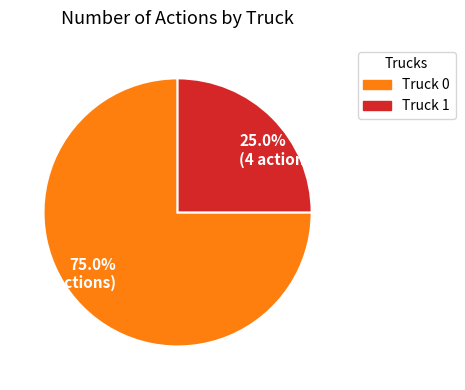

What is the total percentage of 75.0% (12 actions) and 25.0% (4 actions)?

100.0%